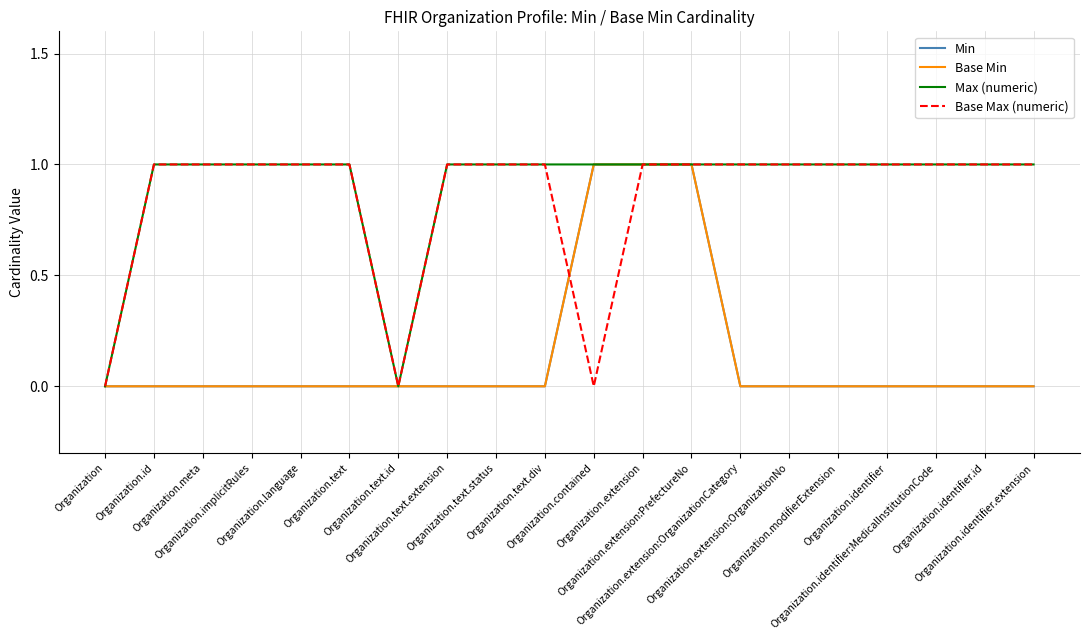

Which series has the largest range (max minus min)?

Min